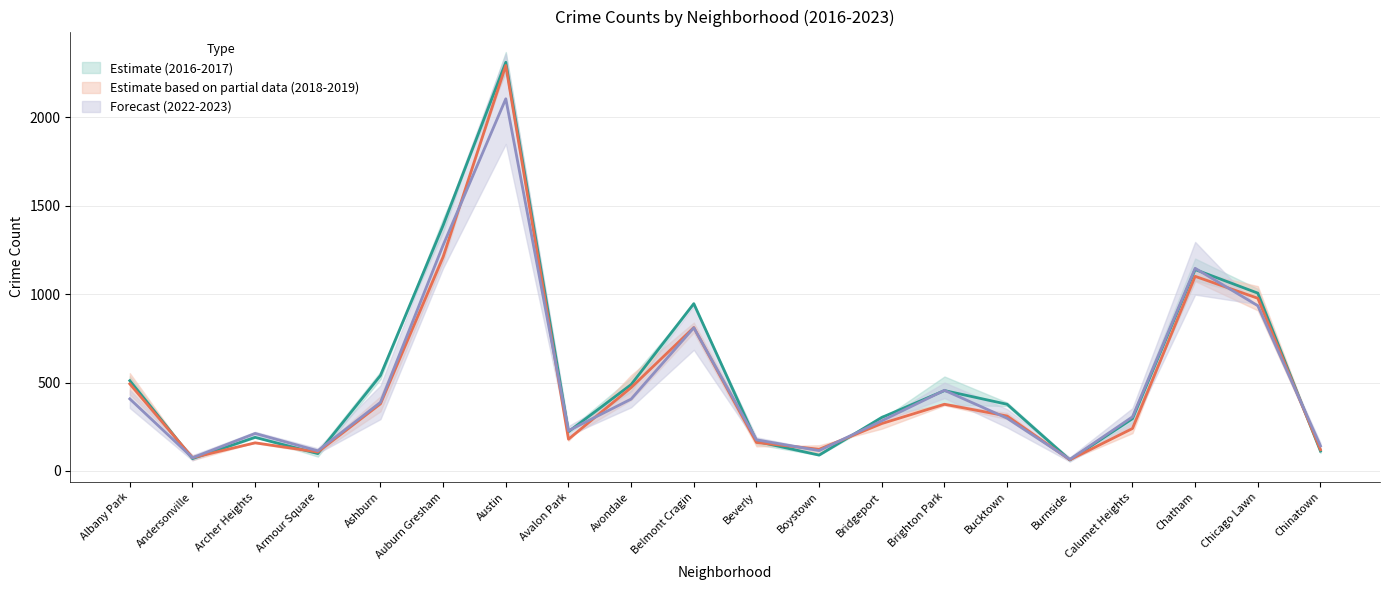

How many lines are shown in the chart?

3